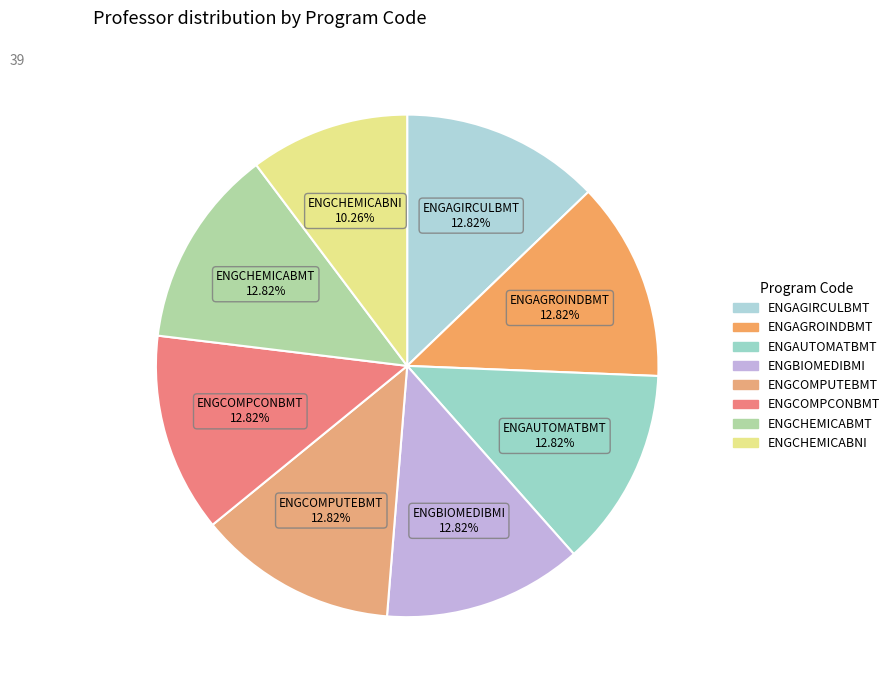

Approximately how many times larger is the value at ENGBIOMEDIBMI compared to ENGCOMPUTEBMT?

1.0